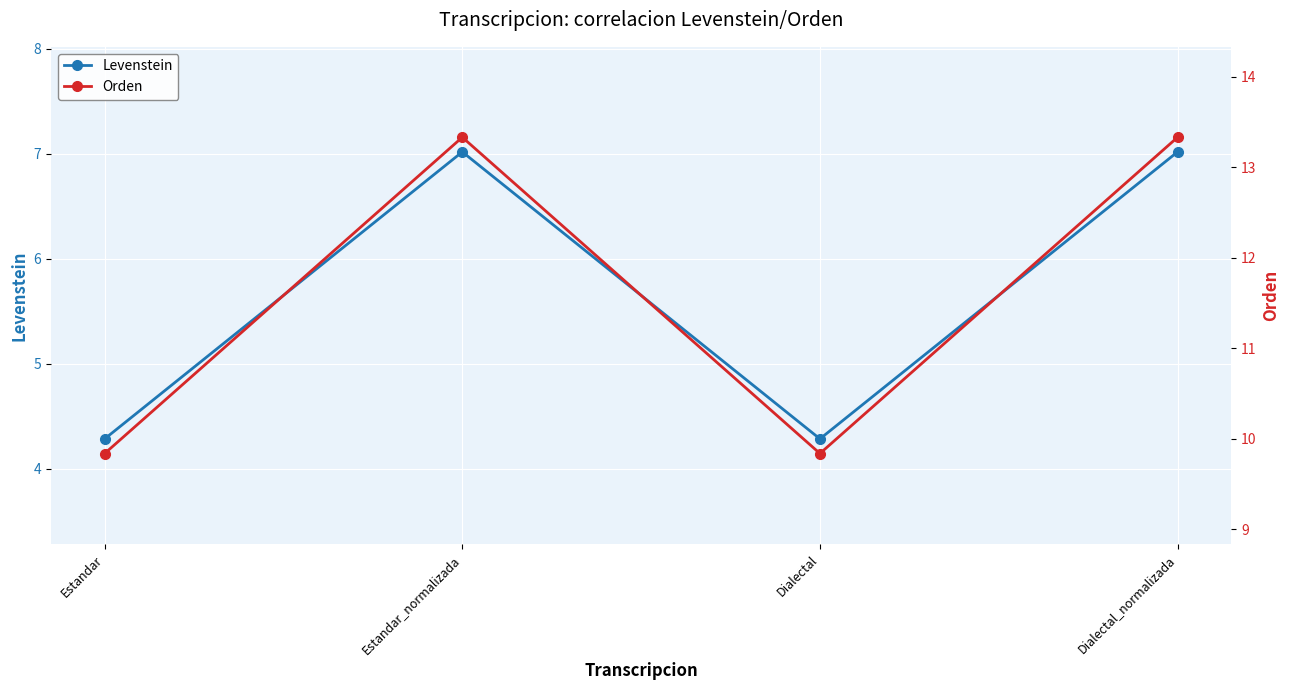

Reading left to right, transcribe all the data shown in this chart.

Levenstein: Estandar=4.3	Estandar_normalizada=7.0	Dialectal=4.3	Dialectal_normalizada=7.0
Orden: Estandar=9.8	Estandar_normalizada=13.3	Dialectal=9.8	Dialectal_normalizada=13.3